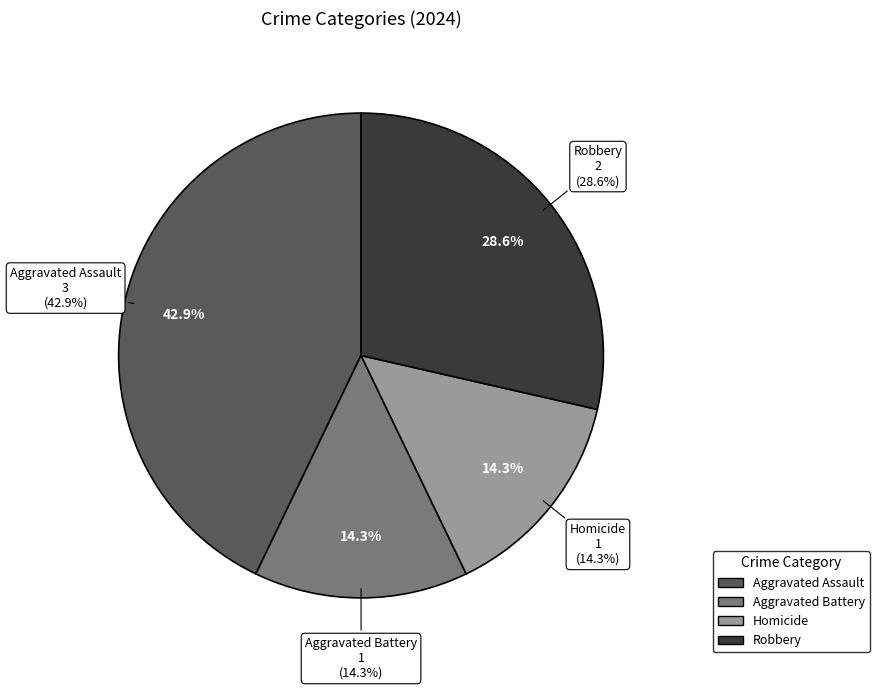

What percentage is the Aggravated Battery slice, to the nearest percent?

14%